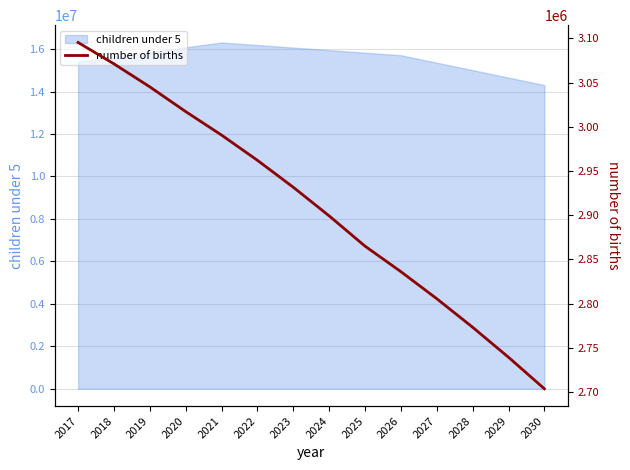

Does the chart have visible grid lines?

Yes